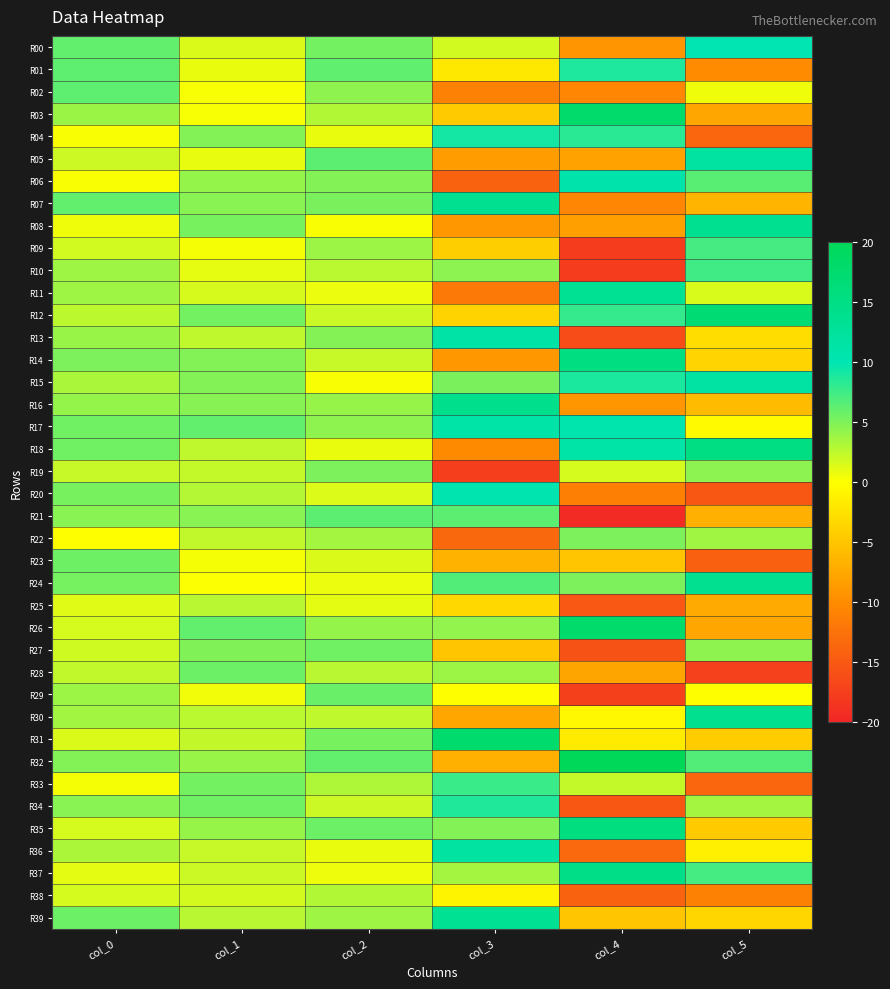

At how many categories does at least one series exceed 10?

3